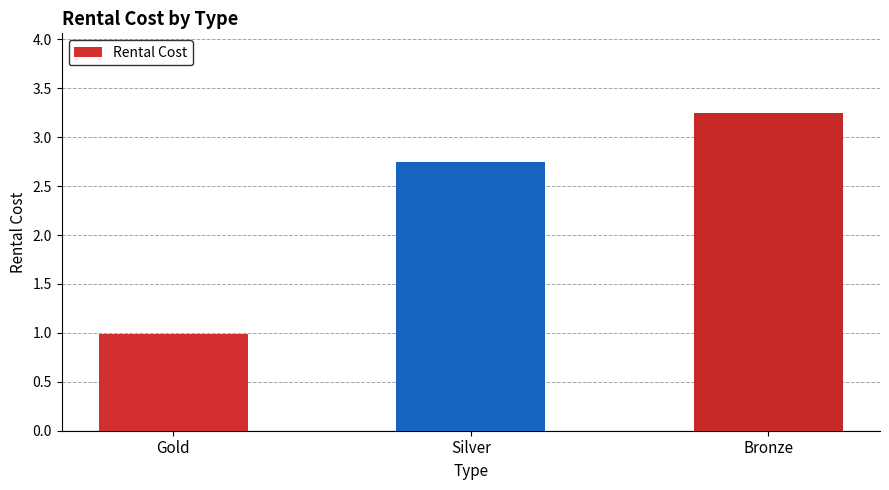

How many data points does each series have?

3